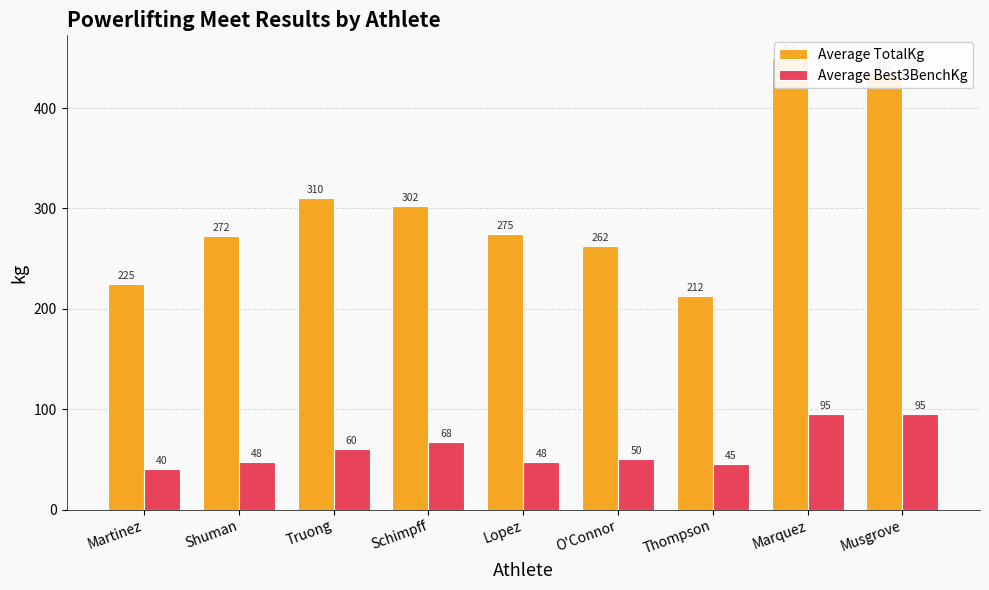

What are all the series names shown in the legend?

Average TotalKg, Average Best3BenchKg